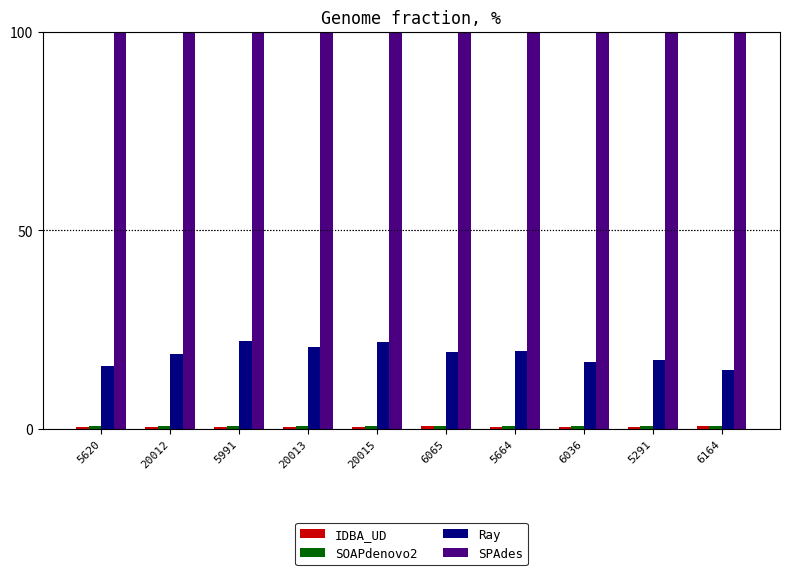

Does the chart contain any negative values?

No